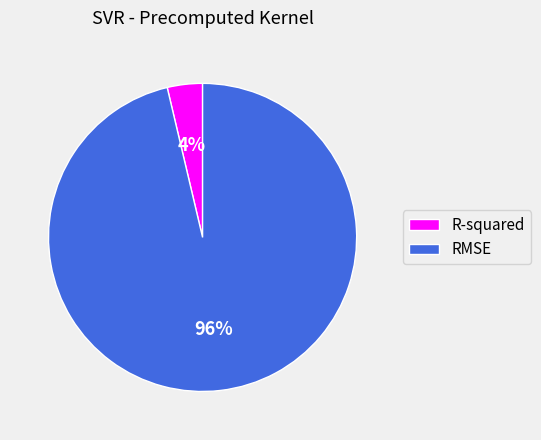

Which category has the biggest portion of the pie?

RMSE